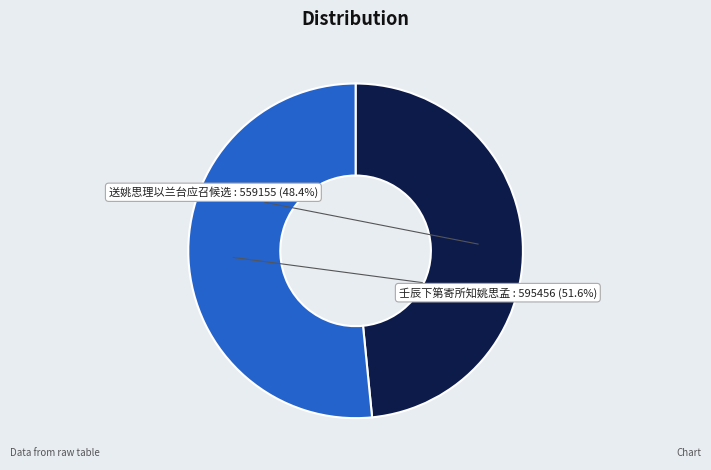

To the nearest percent, what is the combined percentage of 送姚思理以兰台应召候选 and 壬辰下第寄所知姚思孟?

100%